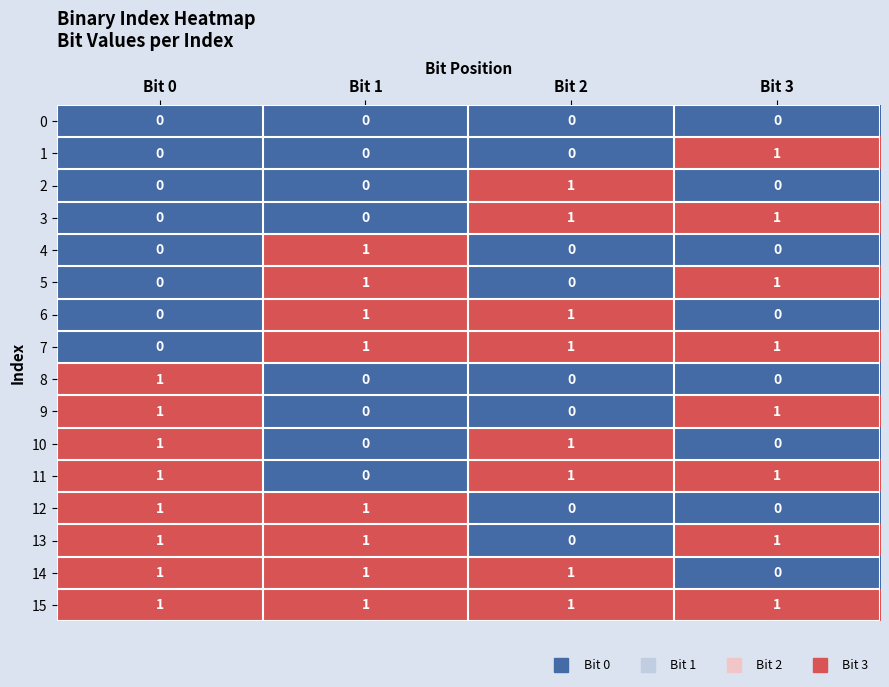

Is it true that 3 equals 1 at Bit 2?

True